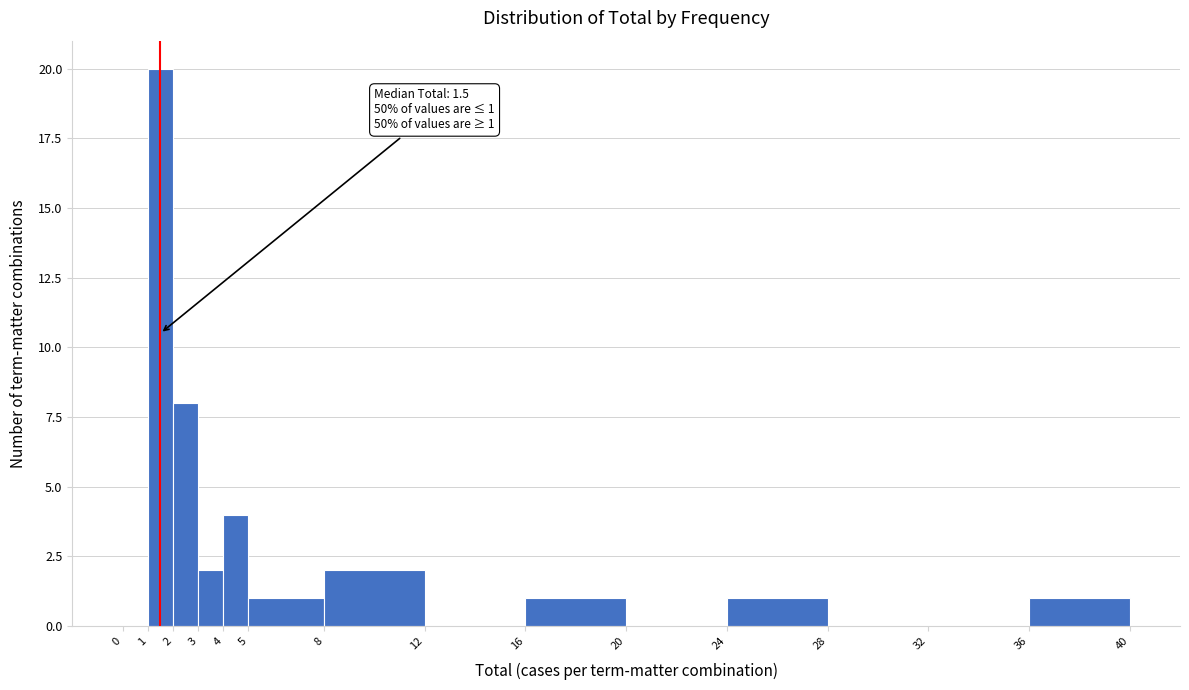

Which range on the x-axis has the tallest bar?

1 to 2